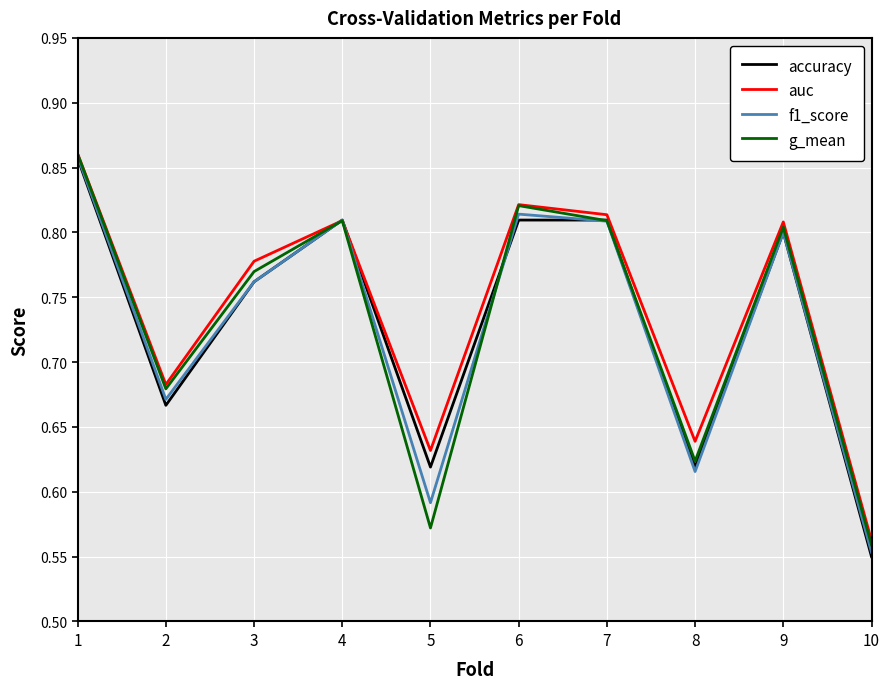

At which category is the sum across all series the highest?

1